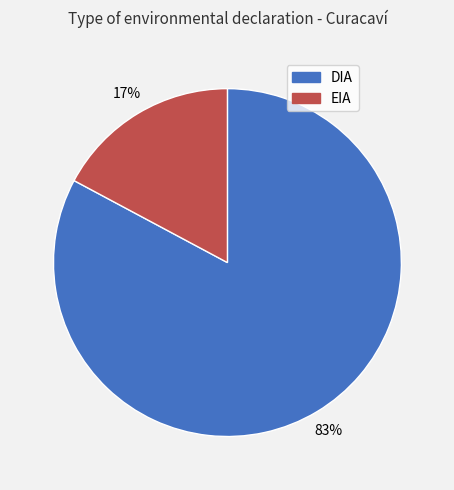

How many segments does this pie chart have?

2